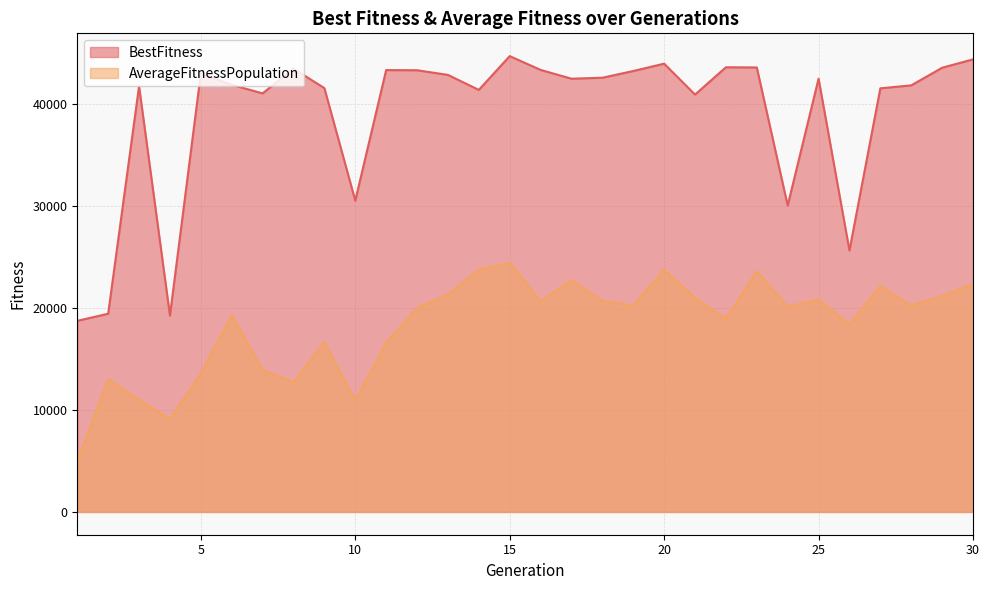

What is the sum of the AverageFitnessPopulation values at 11 and 9?

33264.7